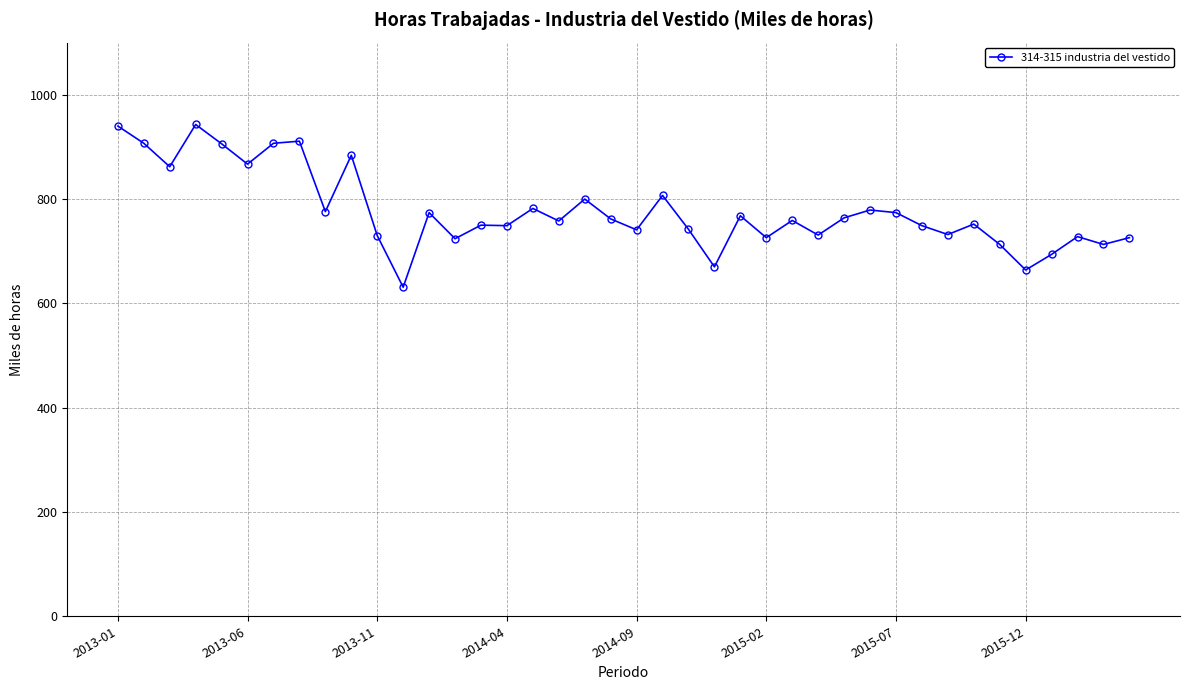

What is the maximum value shown in the chart?

943